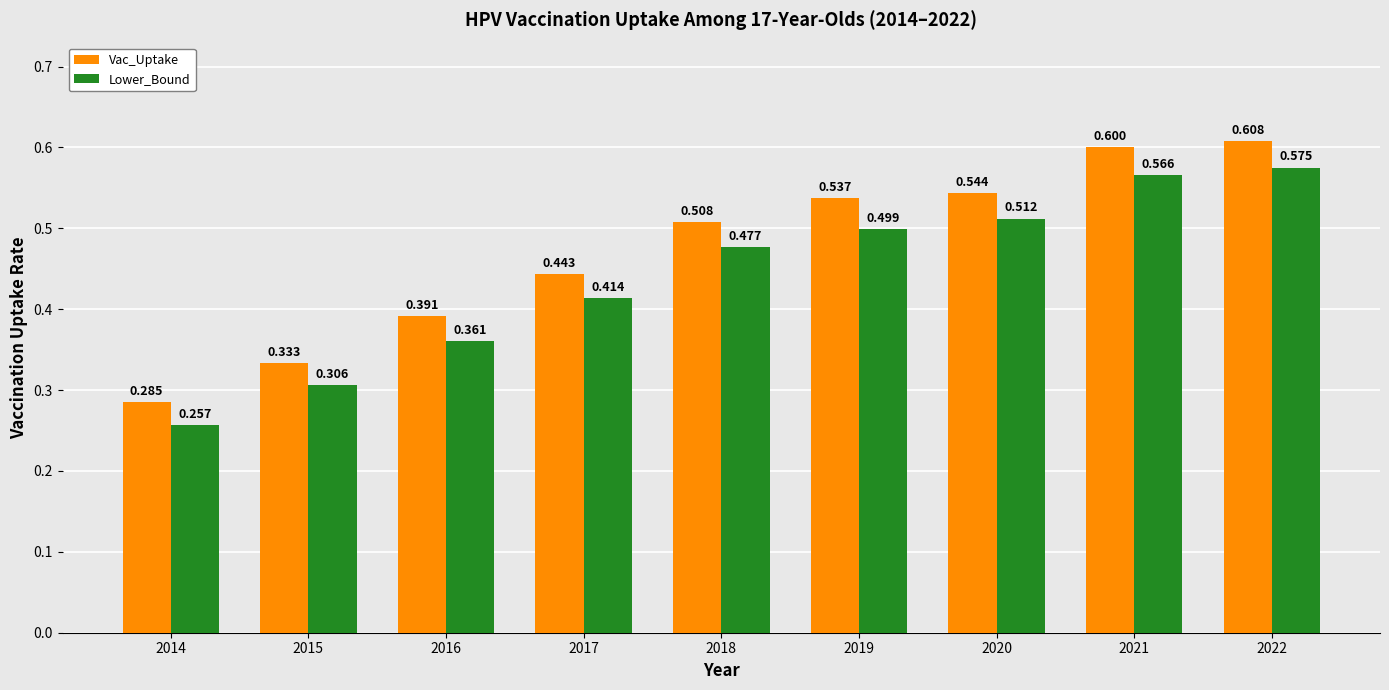

How many Vac_Uptake values are between 0 and 1?

9